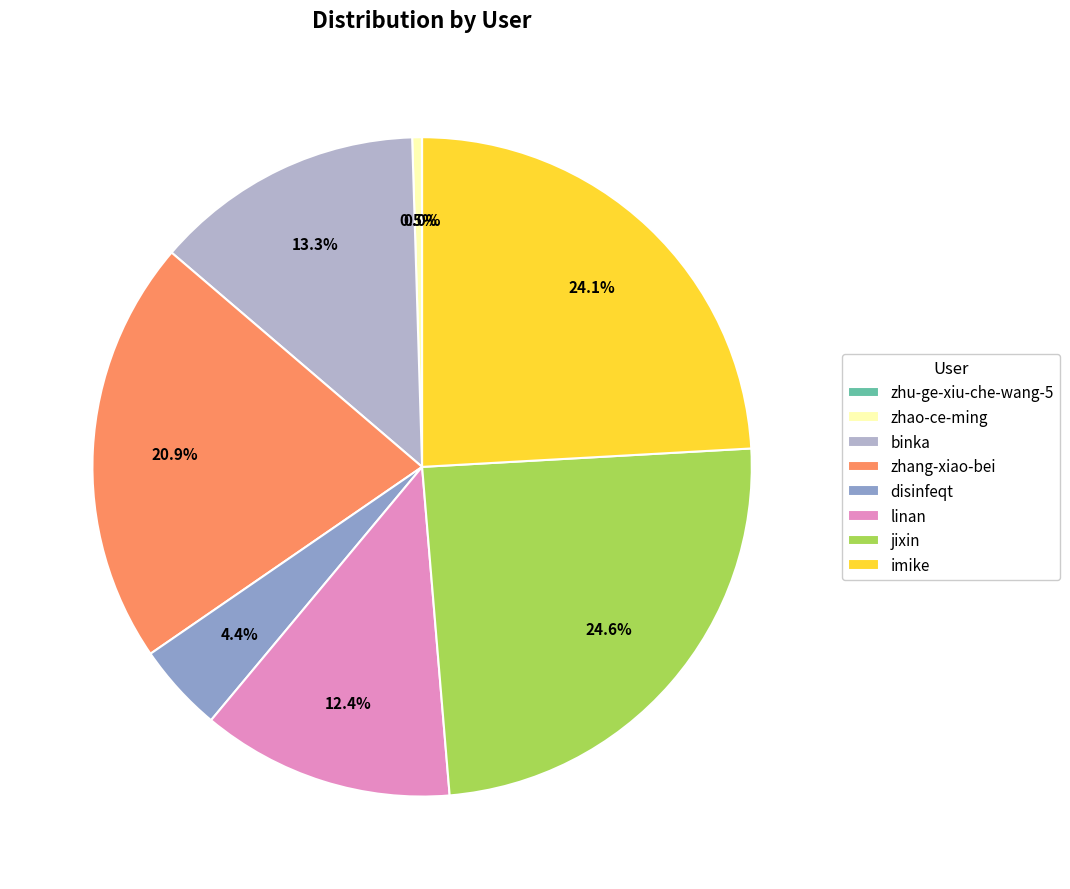

True or false: jixin accounts for 25% of the total.

True